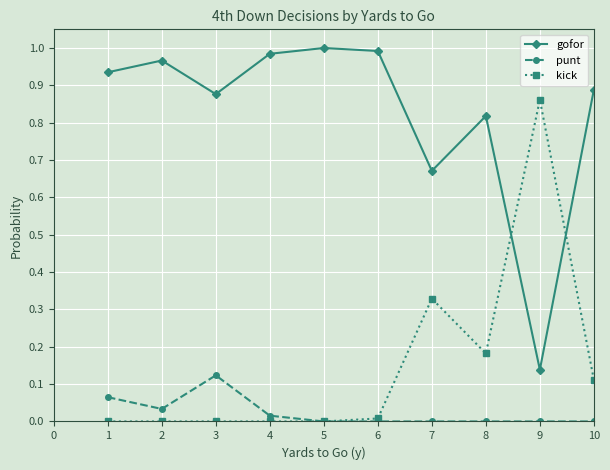

Where do kick and gofor first cross each other?

8 and 9